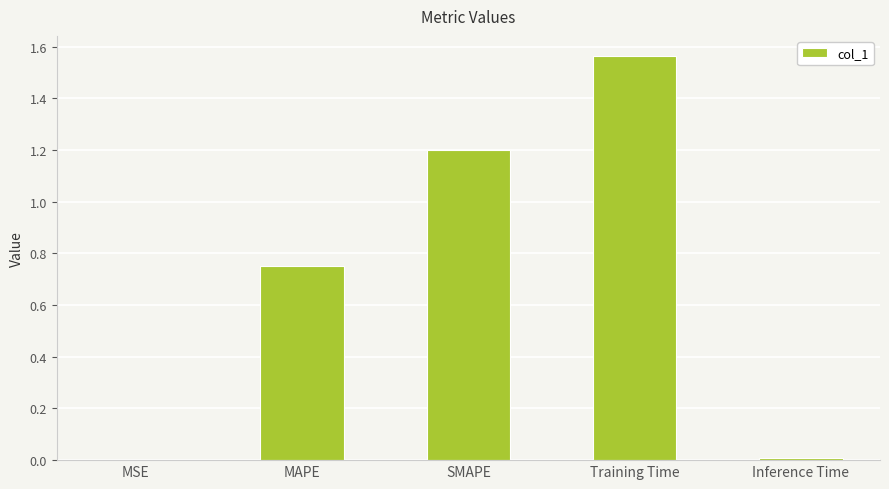

Between Training Time and SMAPE, which is larger?

Training Time